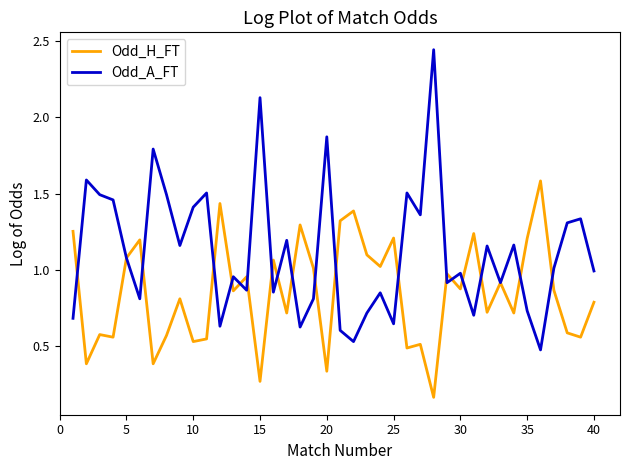

Rank the series by their maximum value, from highest to lowest.

Odd_A_FT, Odd_H_FT